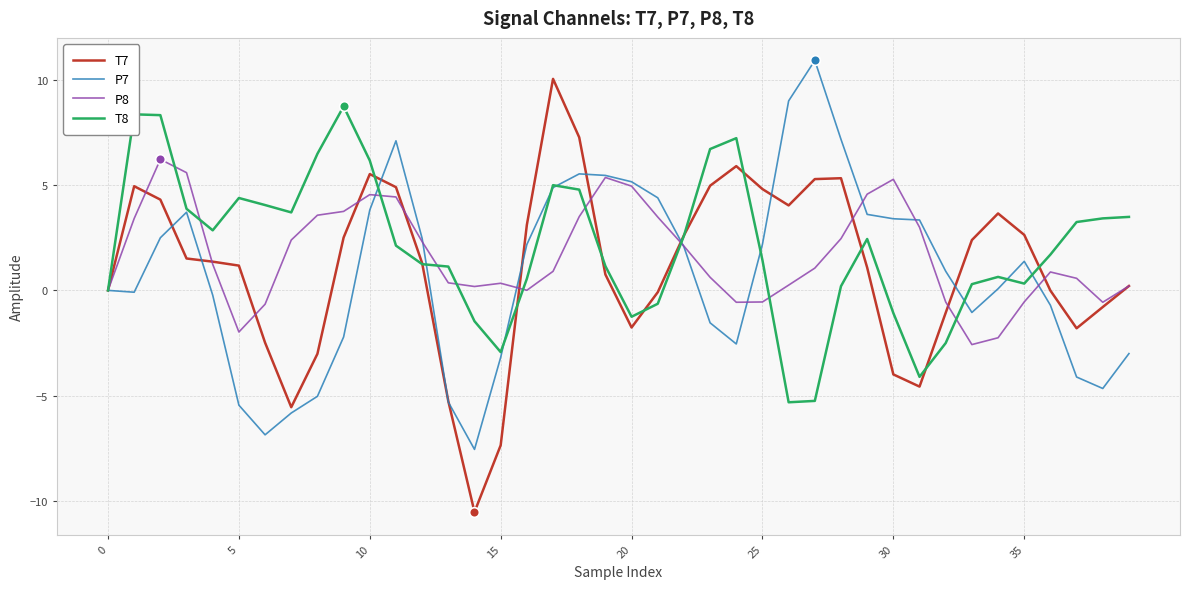

What is the highest value of the T7 series?

10.0